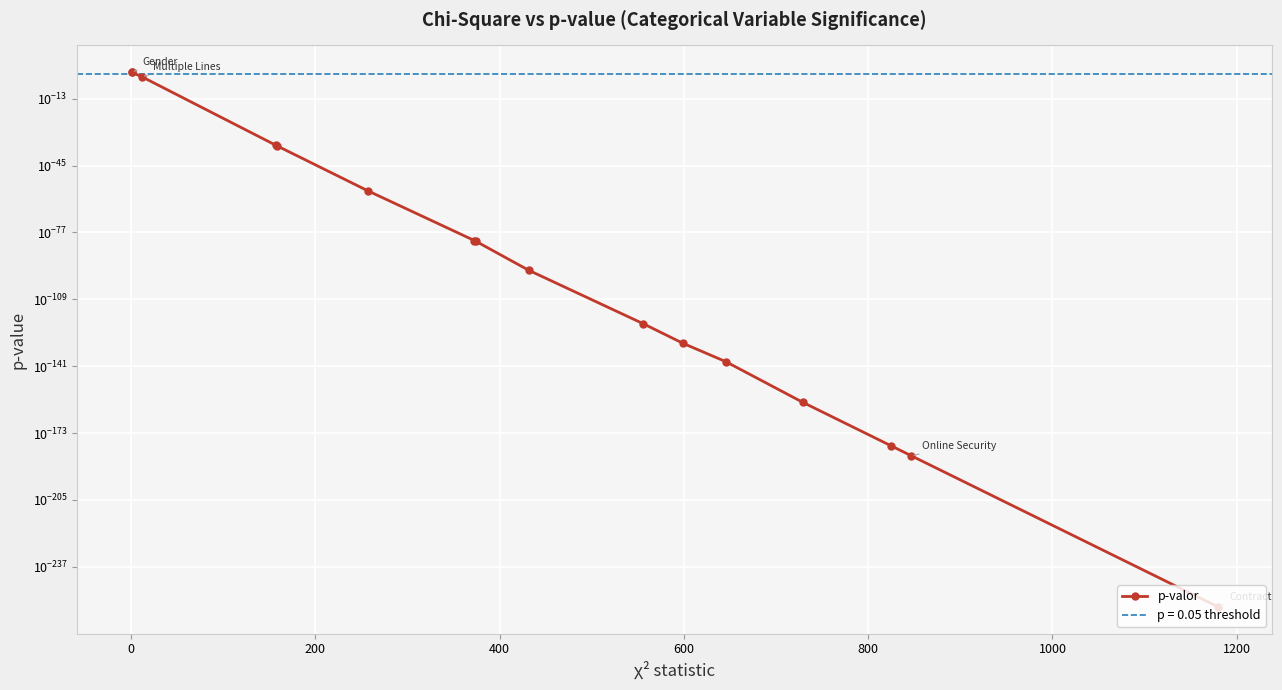

True or false: the data shows 0.0 at 14.

False